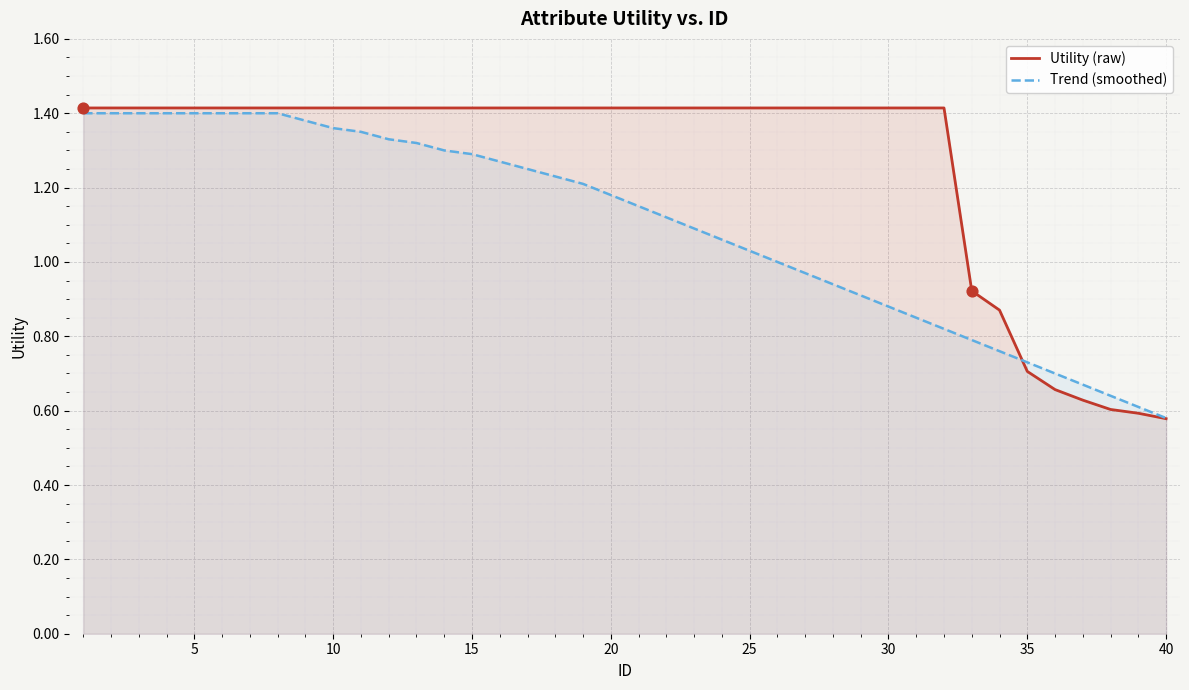

What are all the series names shown in the legend?

Utility (raw), Trend (smoothed)